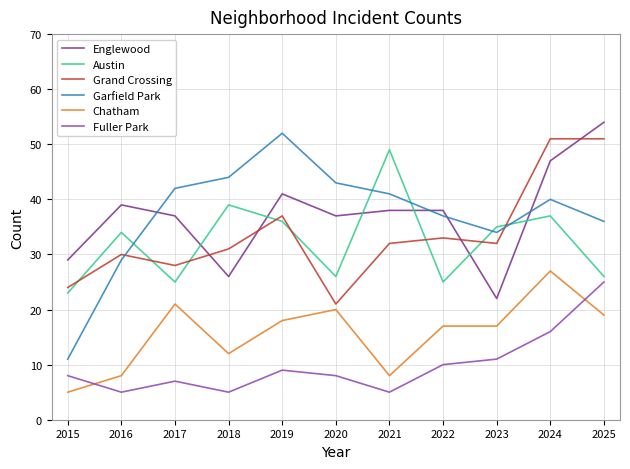

The value of Austin at 2021 is 34. True or false?

False